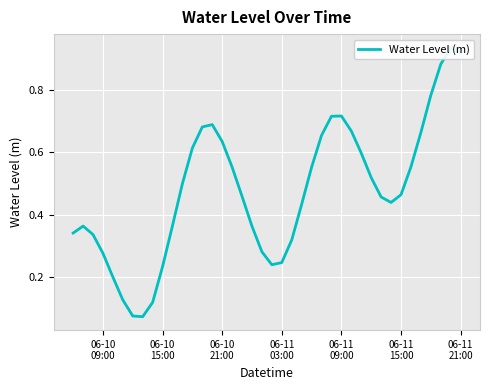

Reading left to right, extract all data points from this chart.

0.3	0.4	0.3	0.3	0.2	0.1	0.1	0.1	0.1	0.2	0.4	0.5	0.6	0.7	0.7	0.6	0.6	0.5	0.4	0.3	0.2	0.2	0.3	0.4	0.6	0.7	0.7	0.7	0.7	0.6	0.5	0.5	0.4	0.5	0.6	0.7	0.8	0.9	0.9	0.9